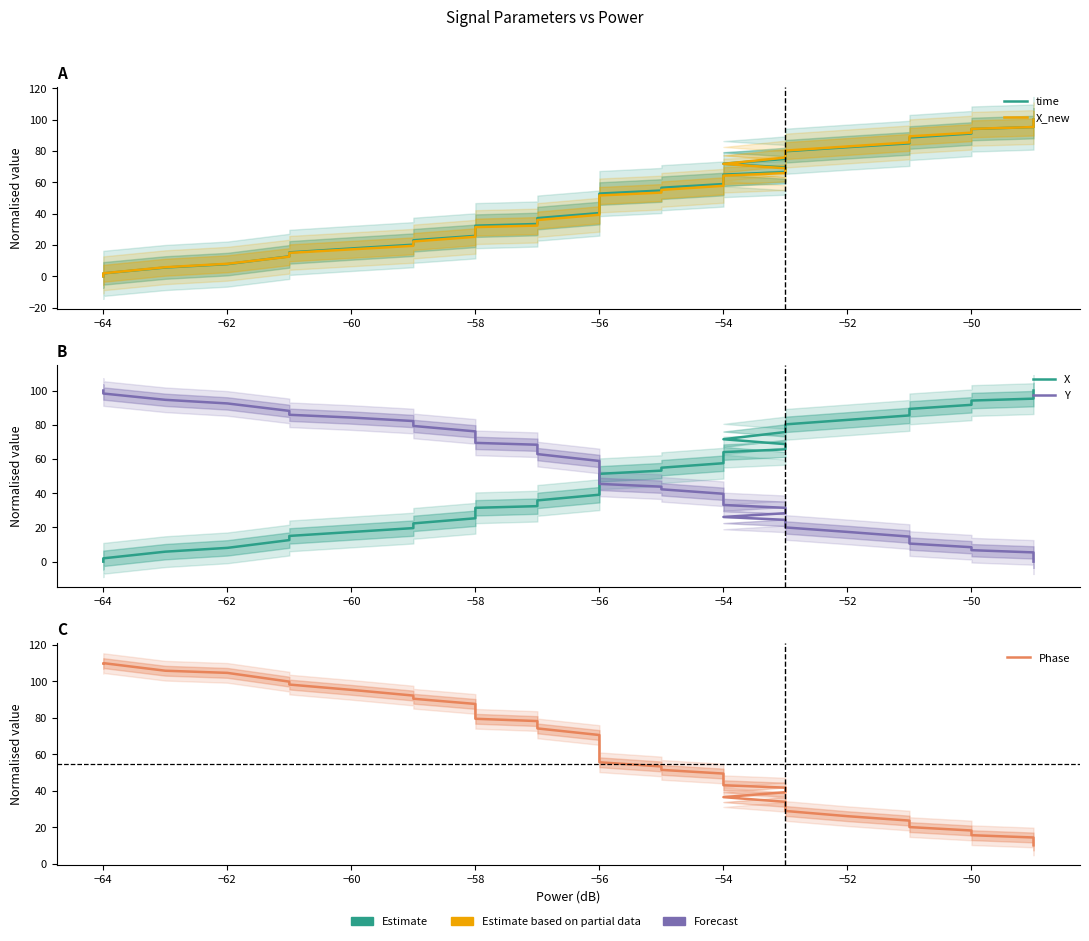

How many times do X_new and X cross each other?

4